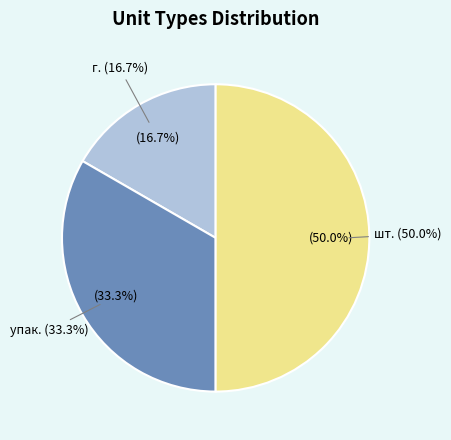

Is упак. the majority of the pie?

No